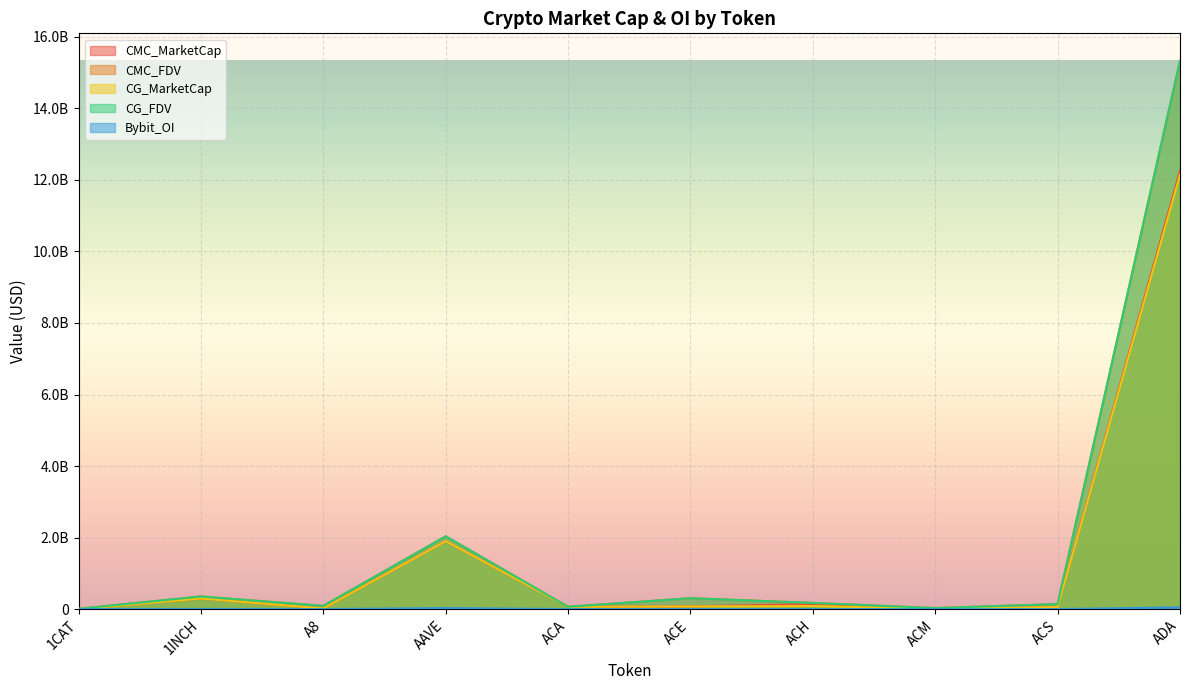

How many data points in CMC_MarketCap are above 74421175?

5